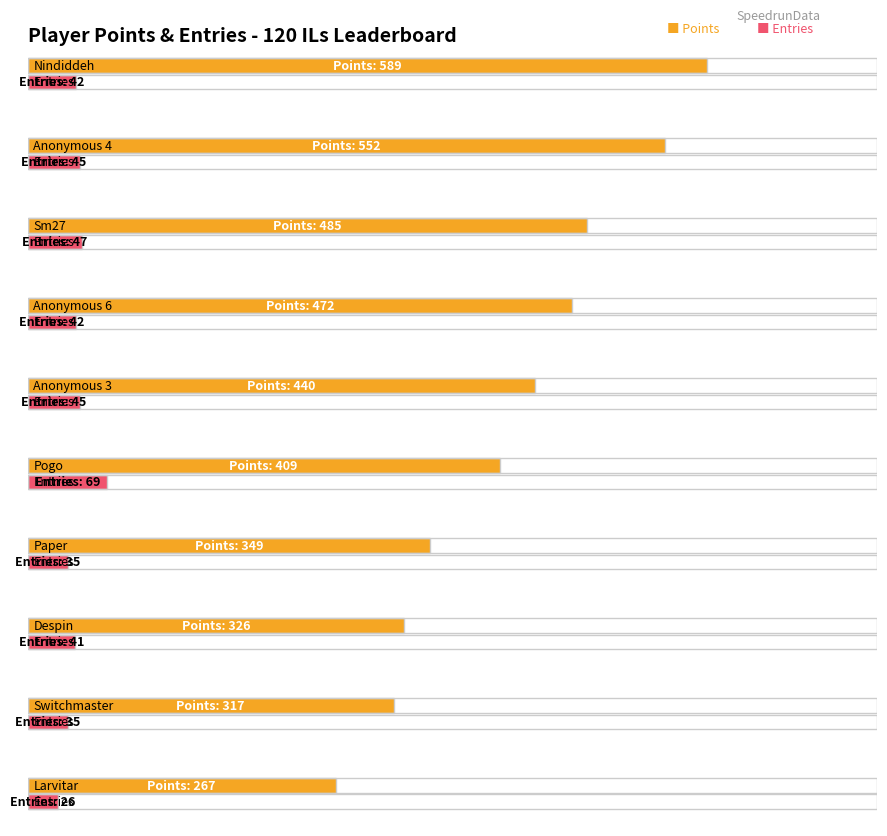

At which category is the sum across all series the highest?

Nindiddeh